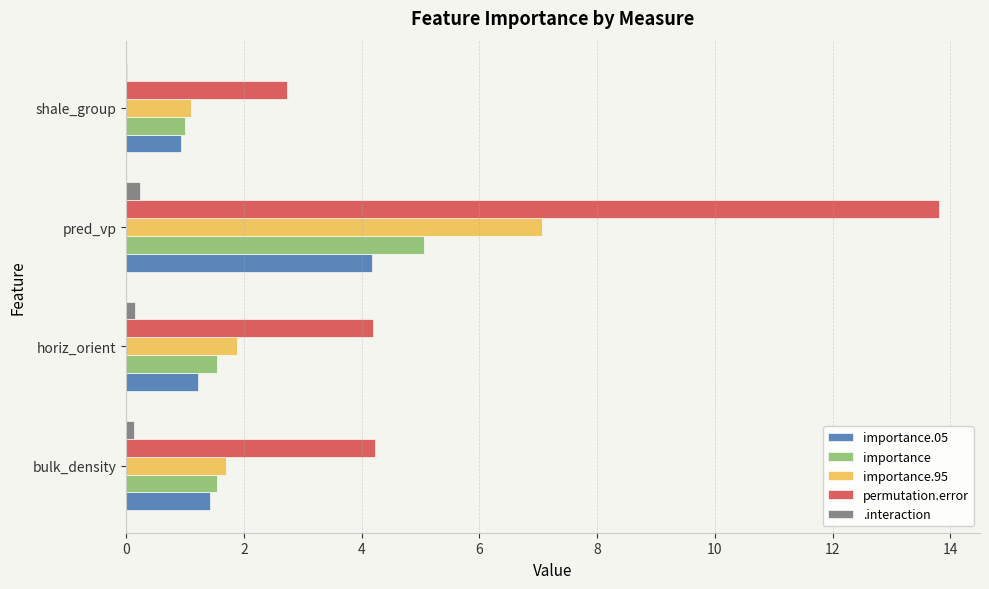

At which label does permutation.error reach its peak?

pred_vp